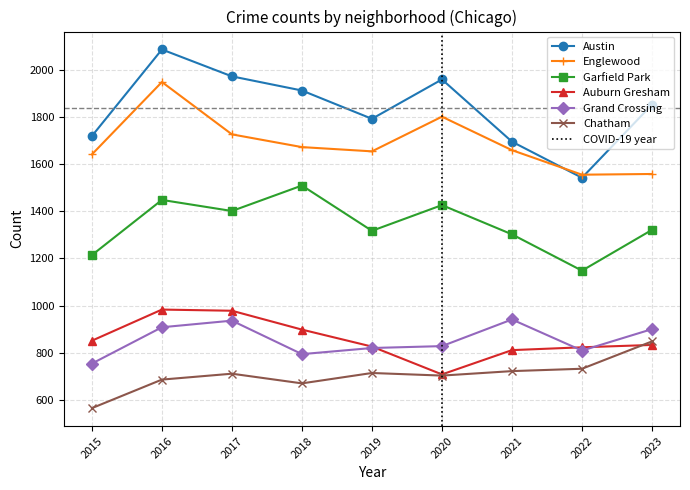

Between 2016 and 2020, which series saw the biggest shift?

Auburn Gresham